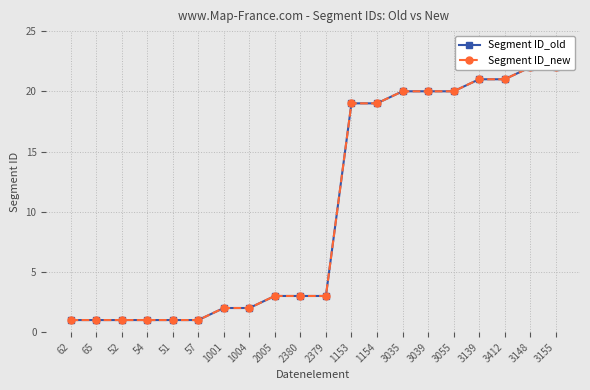

Is this an area chart (filled region under the line)?

No